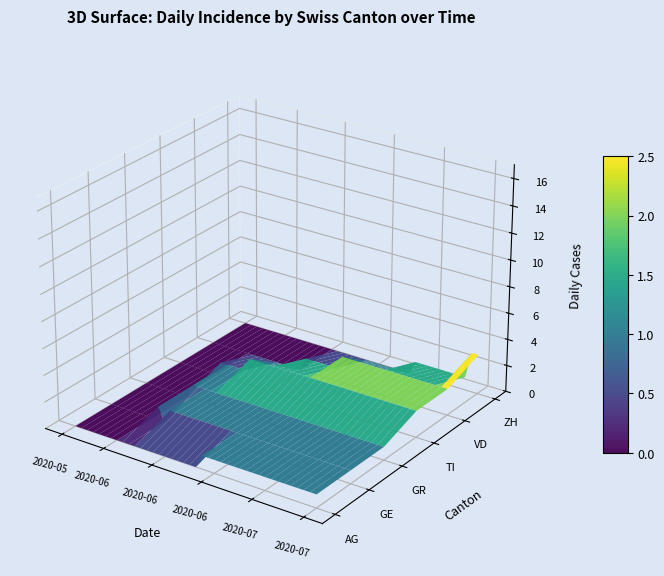

Reading right to left, transcribe all the data shown in this chart.

AG: 1	1	1	1	1	1	1	1	1	1	1	1	1	1	1	1	1	1	1	0	0	0	0	0	0	0	0	0	0	0	0	0	0	0	0	0	0	0	0	0
GE: 1	1	1	1	1	1	1	1	1	1	1	1	1	1	1	1	1	1	1	1	1	1	1	1	1	1	1	1	1	1	0	1	0	0	0	0	0	0	0	0
GR: 1	1	1	1	1	1	1	1	1	1	1	1	1	1	1	1	1	1	1	1	1	1	1	1	1	1	1	1	1	1	1	1	0	0	0	0	0	0	0	0
TI: 2	2	2	2	2	2	2	2	2	2	2	2	2	2	2	2	2	2	2	2	2	2	2	2	2	2	2	2	1	1	1	1	1	0	0	0	0	0	0	0
VD: 2	2	2	2	2	2	2	2	2	2	2	2	2	2	2	2	2	2	1	1	1	1	1	1	0	0	0	0	0	0	0	0	0	0	0	0	0	0	0	0
ZH: 3	3	1	1	1	1	1	1	1	1	1	0	0	0	0	0	0	0	0	0	0	0	0	0	0	0	0	0	0	0	0	0	0	0	0	0	0	0	0	0